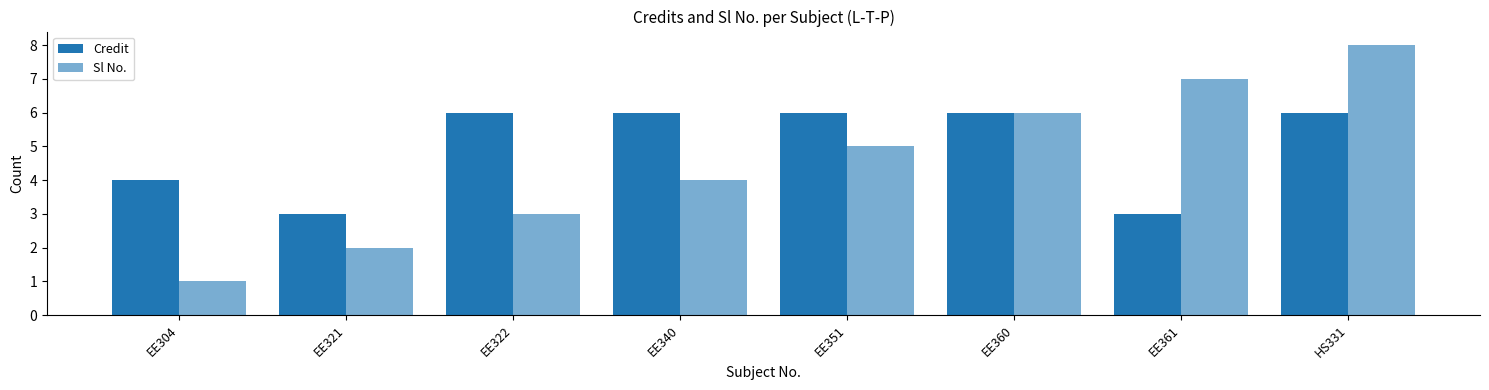

Which category has the highest value in the Credit series?

EE322